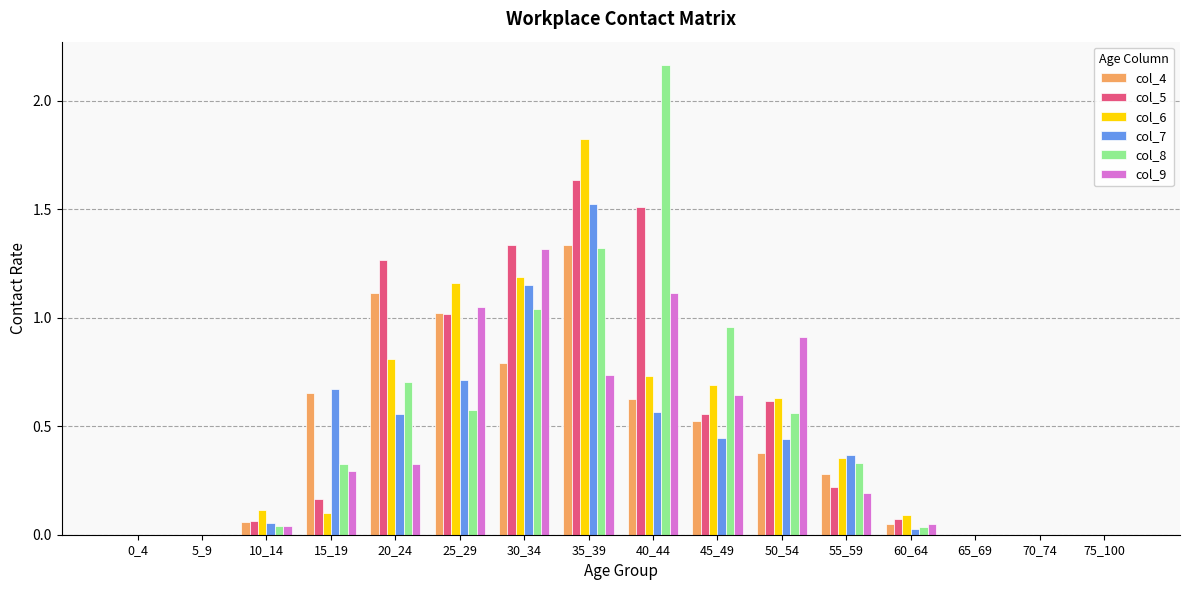

True or false: col_7 has a value of 0.3 at 50_54.

False